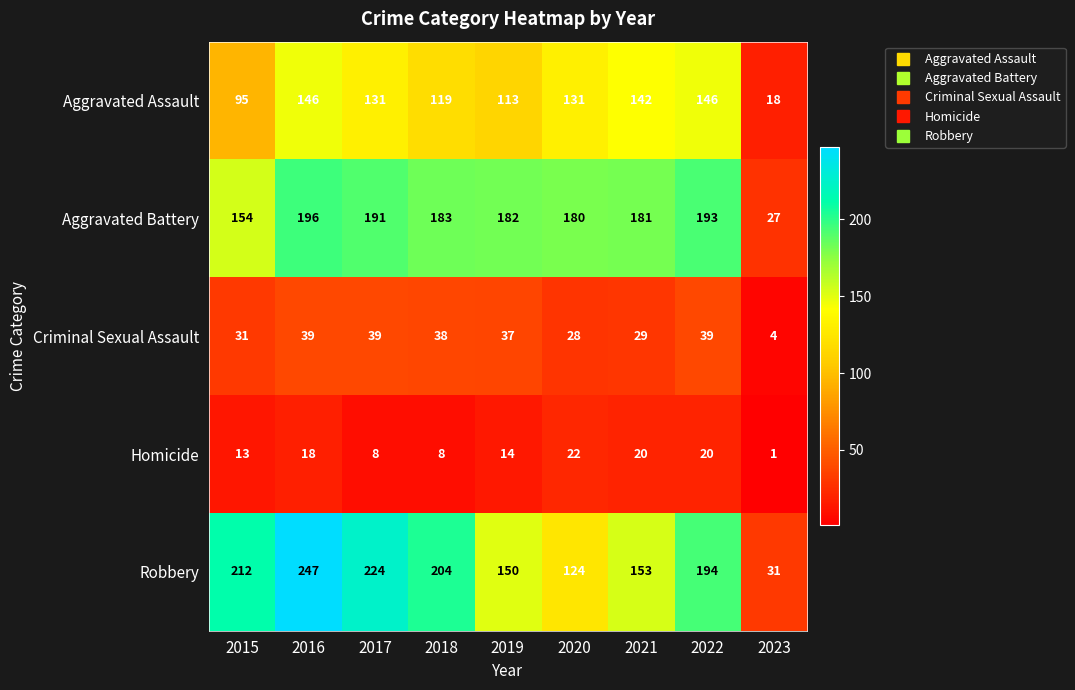

What is the spread (max minus min) of values at 2016?

229